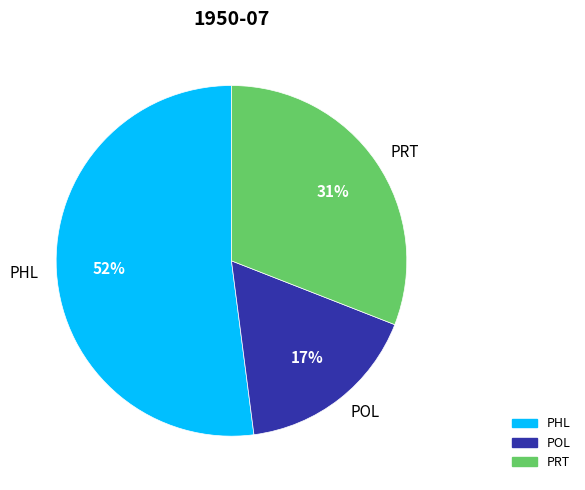

Approximately how many times larger is the value at PHL compared to PRT?

1.7